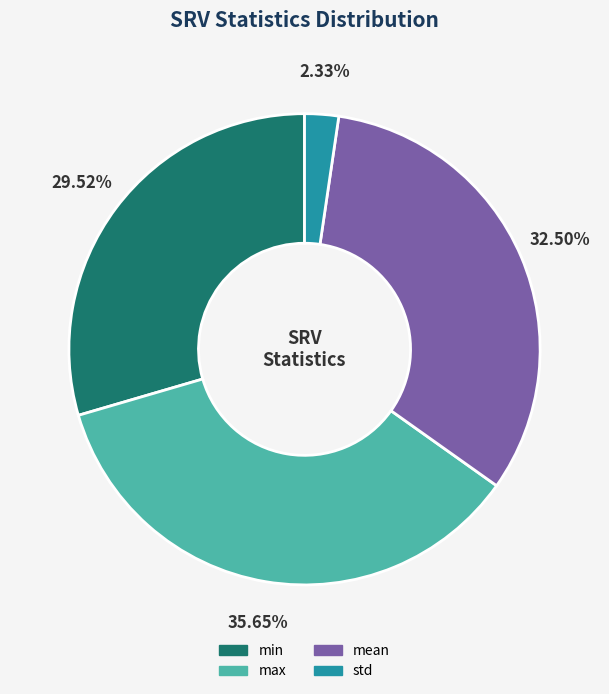

To the nearest percent, what percentage of the pie is min?

30%